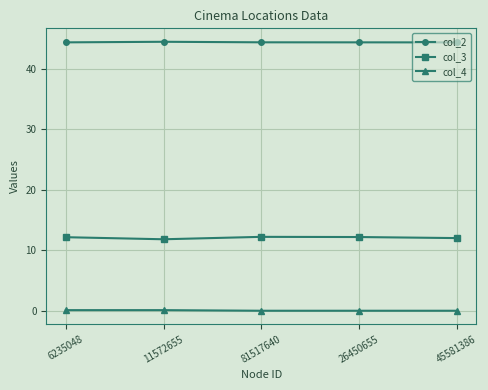

True or false: col_2 has a value of 22.0 at 81517640.

False